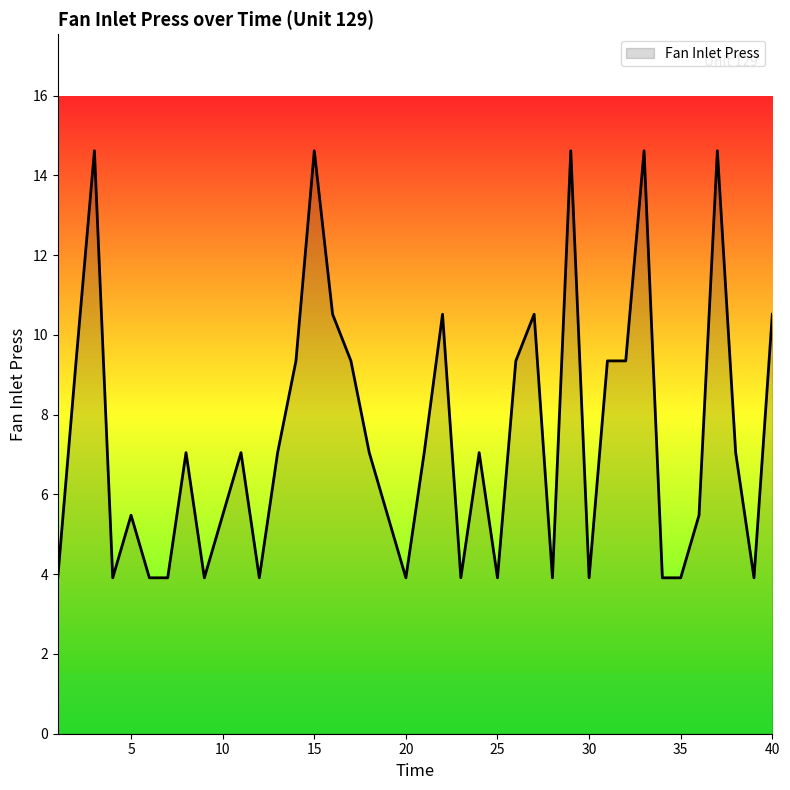

Count the number of data series in this chart.

1